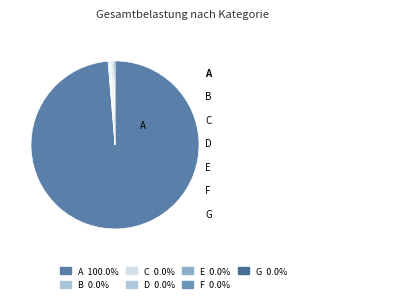

Does A account for over 50% of the chart?

Yes